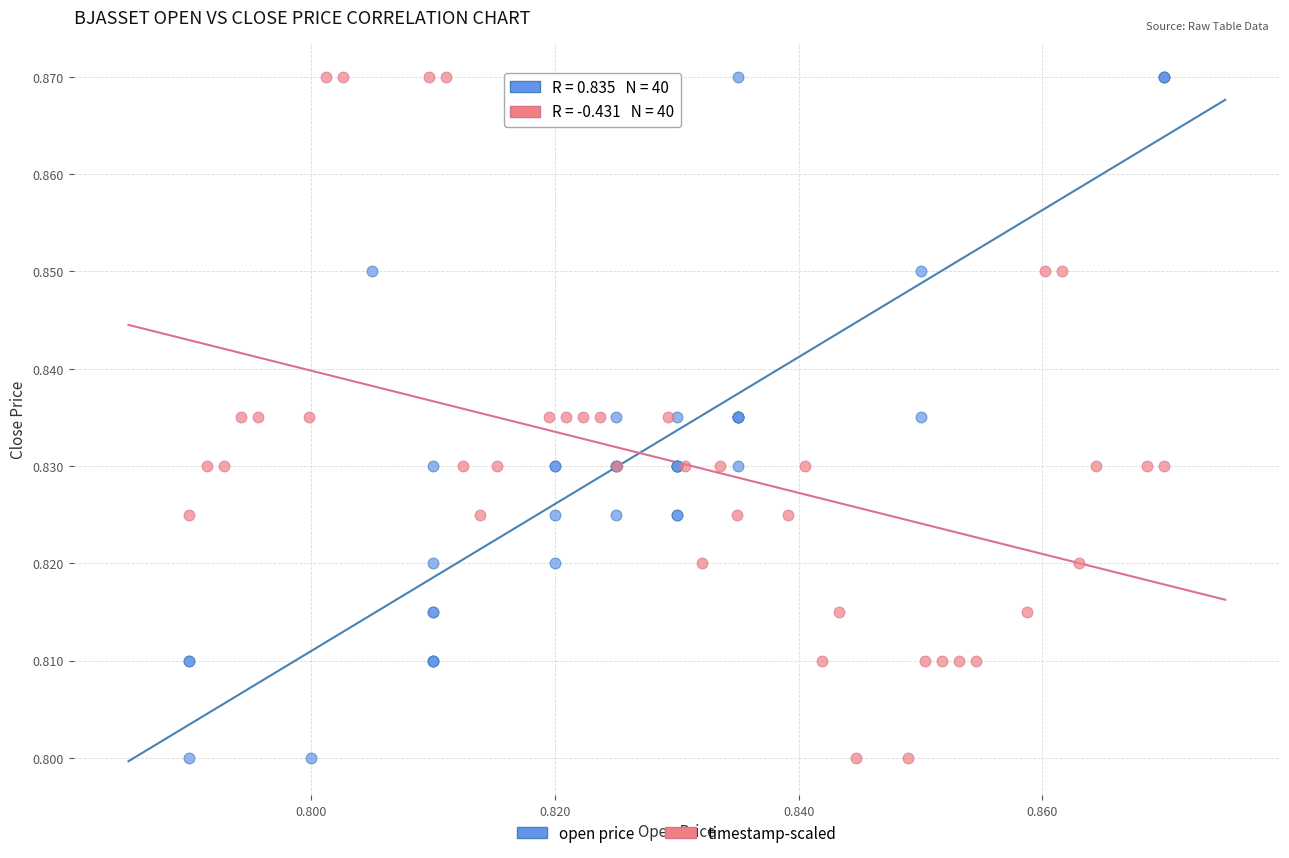

What are all the series names shown in the legend?

open price, timestamp-scaled